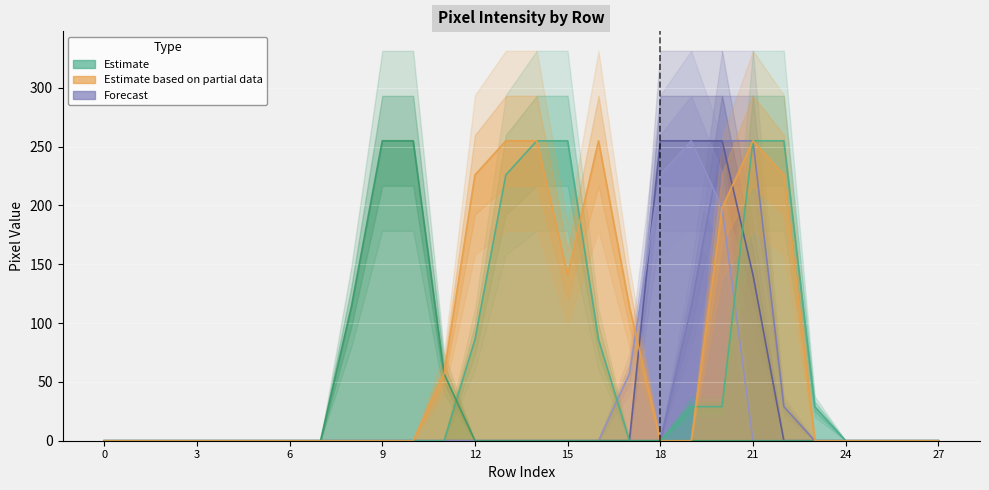

How many lines are shown in the chart?

6